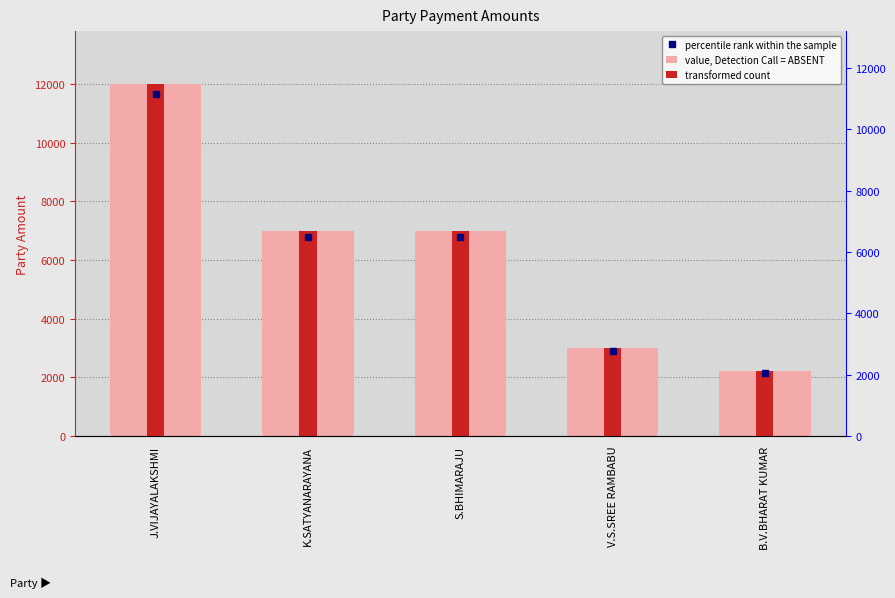

What is the minimum value for transformed count?

2223